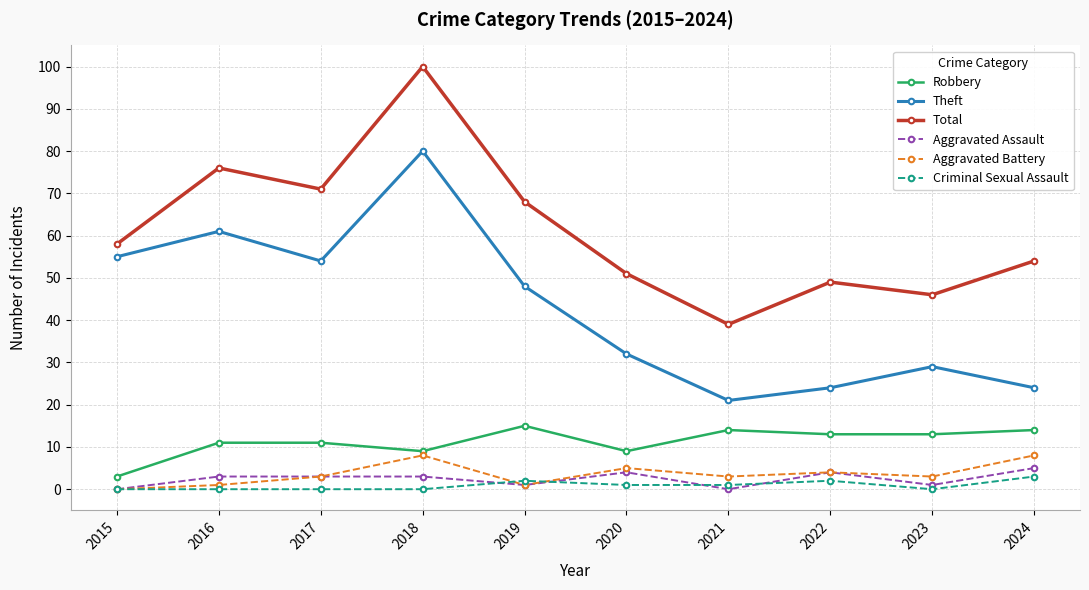

Does the chart have visible grid lines?

Yes